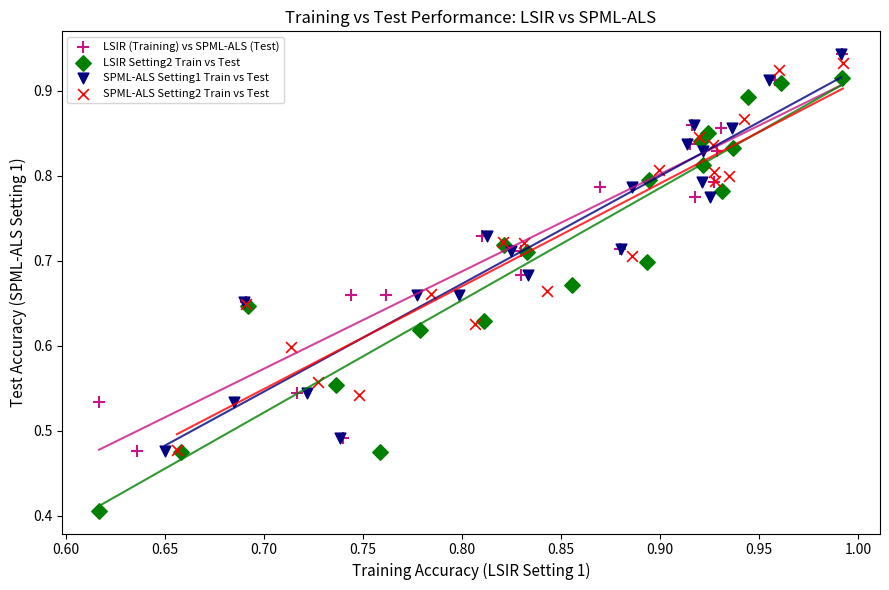

Which series reaches the minimum Y coordinate?

LSIR Setting2 Train vs Test